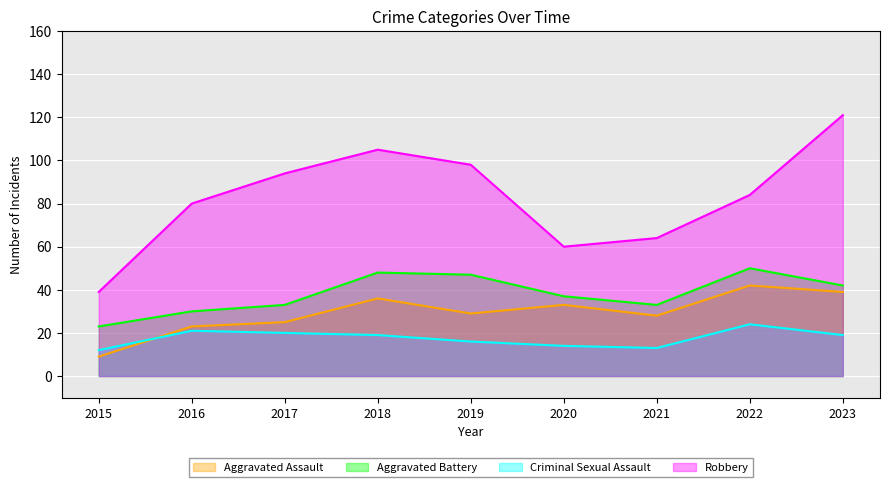

Reading right to left, list all the values displayed in this chart.

Aggravated Assault: 2023=39	2022=42	2021=28	2020=33	2019=29	2018=36	2017=25	2016=23	2015=9
Aggravated Battery: 2023=42	2022=50	2021=33	2020=37	2019=47	2018=48	2017=33	2016=30	2015=23
Criminal Sexual Assault: 2023=19	2022=24	2021=13	2020=14	2019=16	2018=19	2017=20	2016=21	2015=12
Robbery: 2023=121	2022=84	2021=64	2020=60	2019=98	2018=105	2017=94	2016=80	2015=39